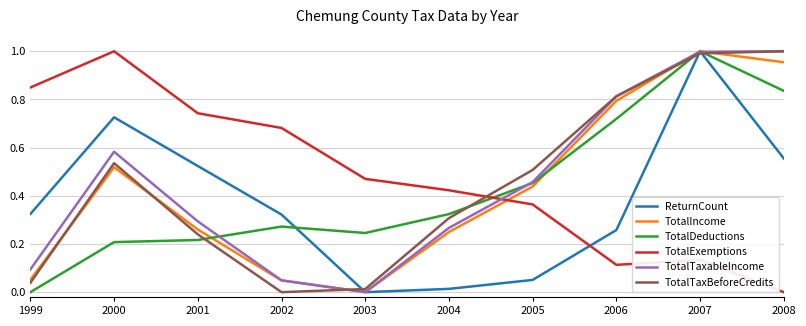

At which label does TotalIncome reach its peak?

2007